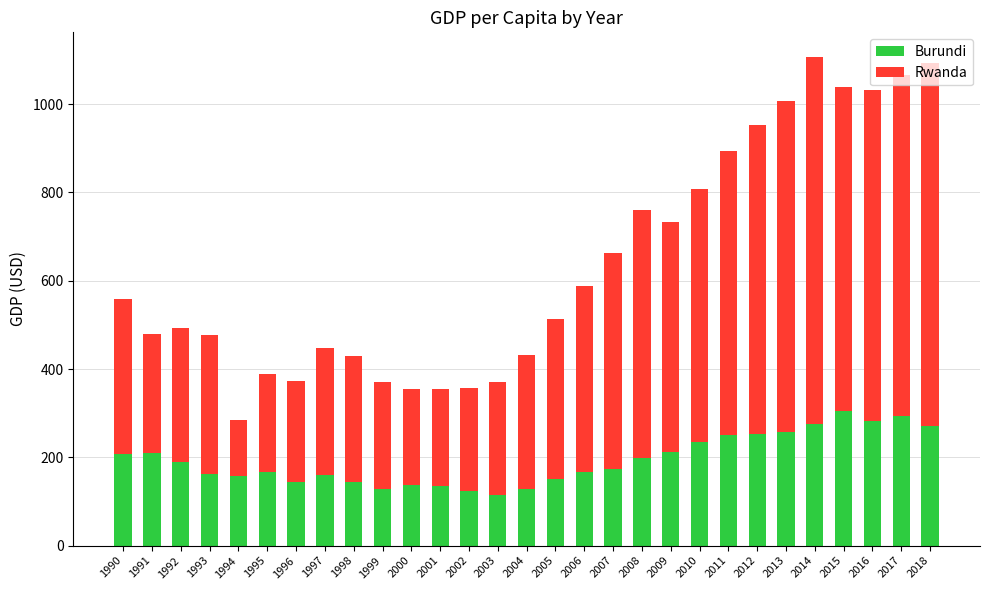

What is the maximum value for Burundi?

305.5